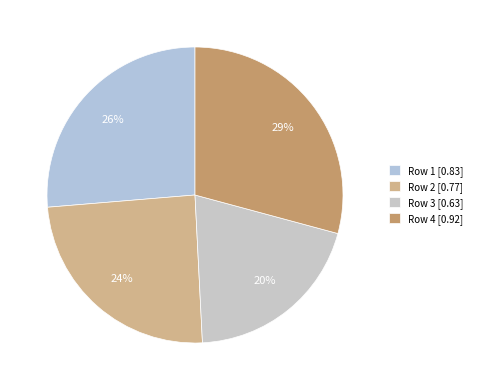

Which category has the smallest portion of the pie?

Row 3